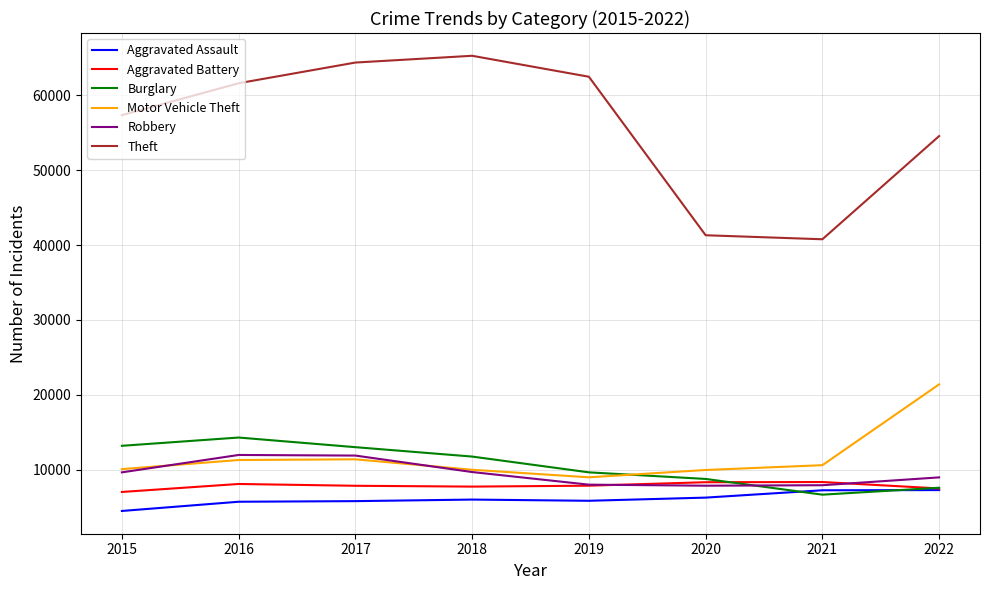

Does the chart display data point markers on the line(s)?

No